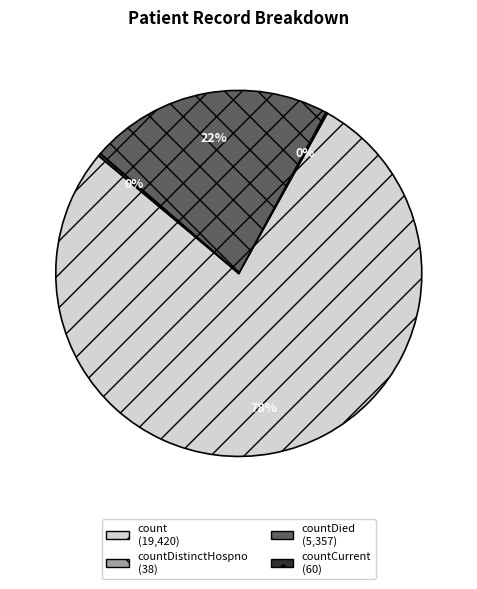

To the nearest percent, what is the difference between the largest and smallest slice percentages?

78%